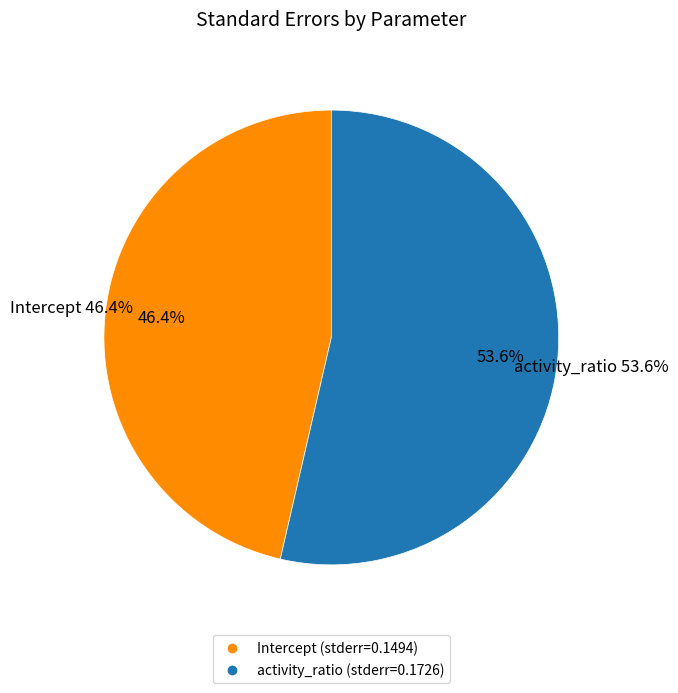

The activity_ratio slice represents 60% of the pie. True or false?

False